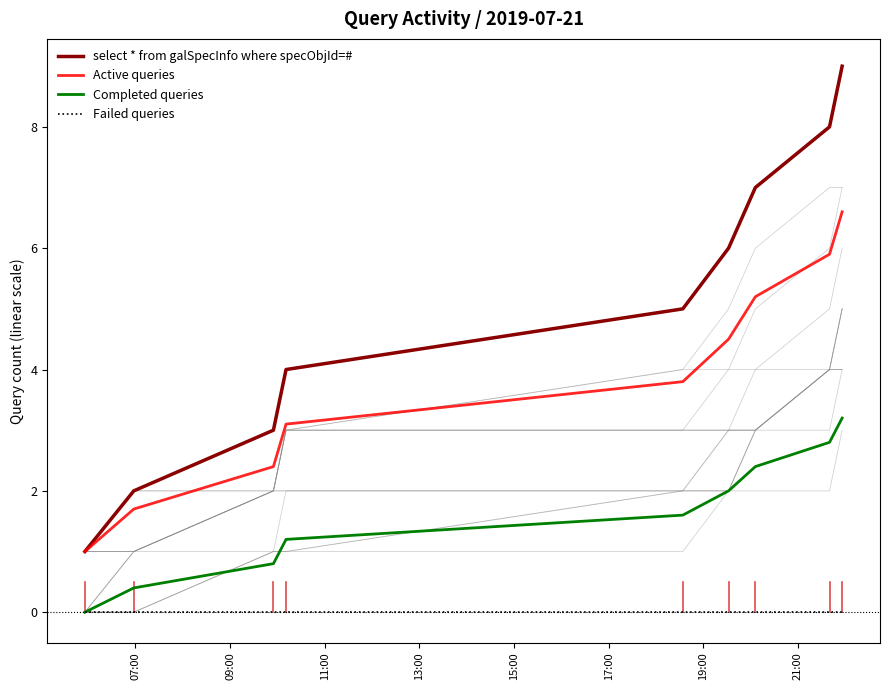

Is this an area chart (filled region under the line)?

No